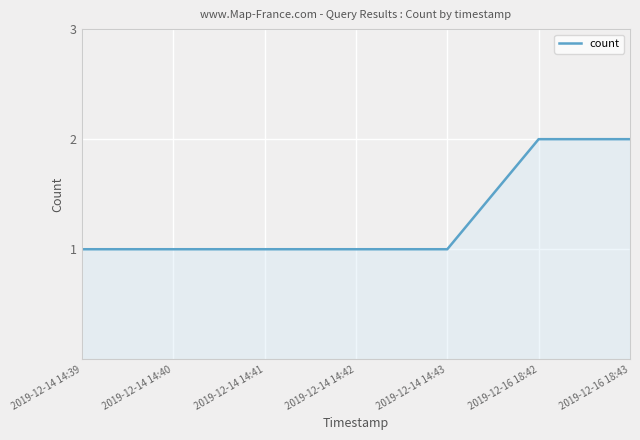

Read the value at 2019-12-14 14:39.

1